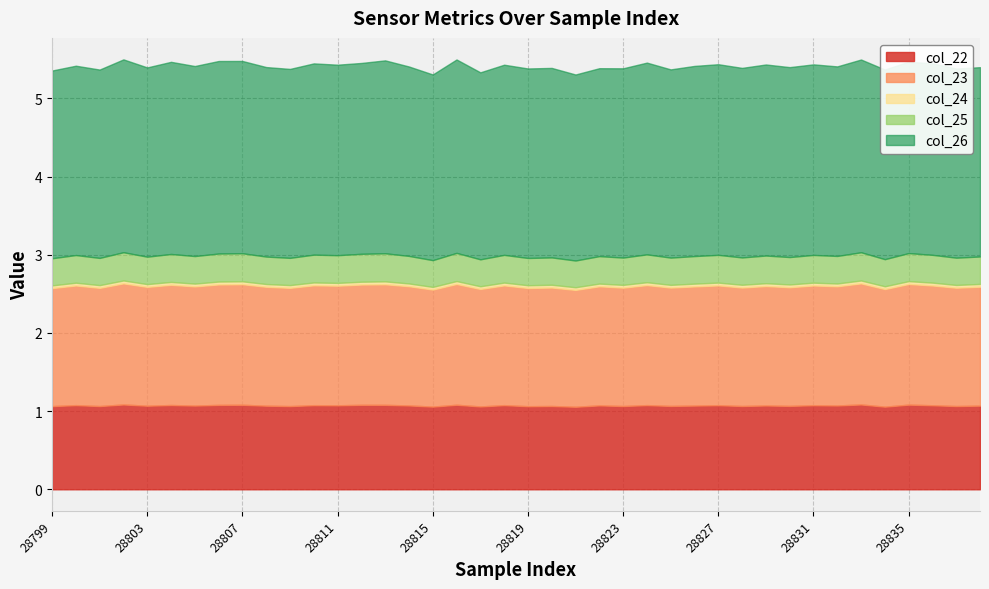

What is the sum of all col_22 values?

42.9